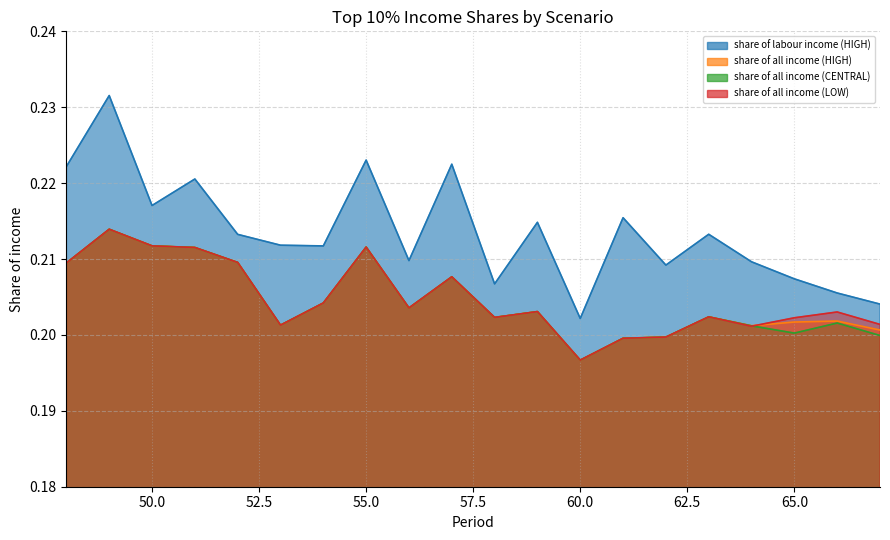

At which label is share of all income (HIGH) closest to 0?

60